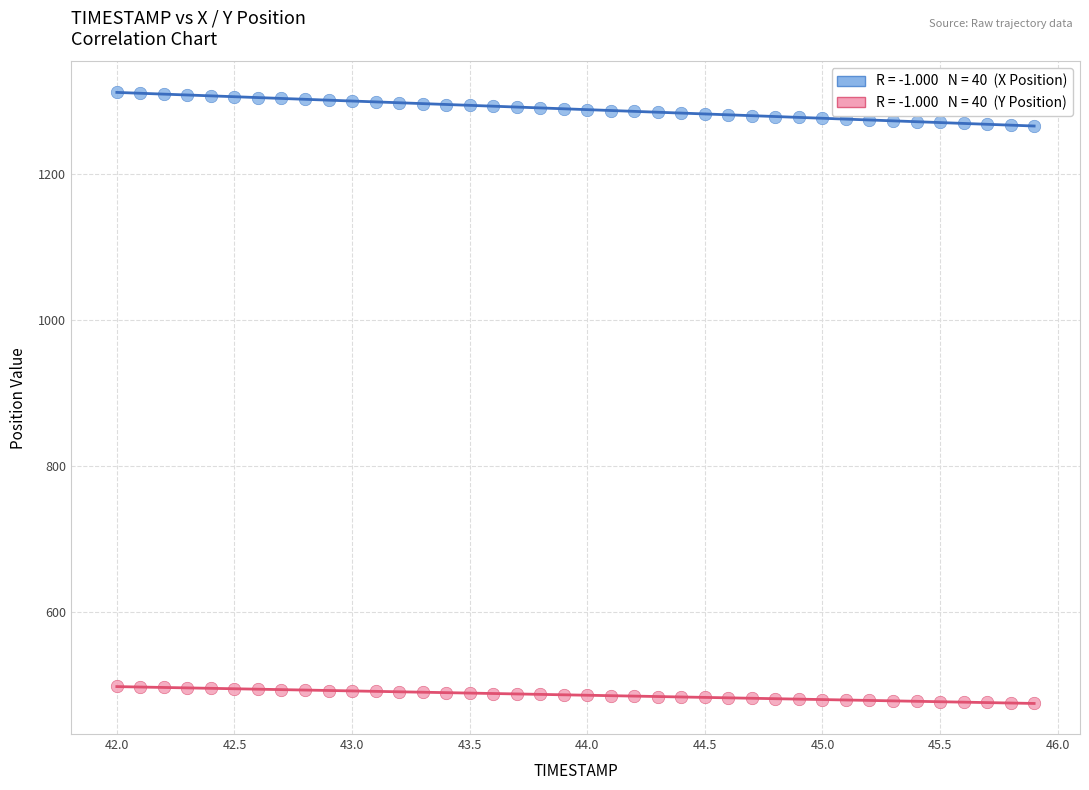

Across all data points, what is the range of X values (max minus min)?

3.9